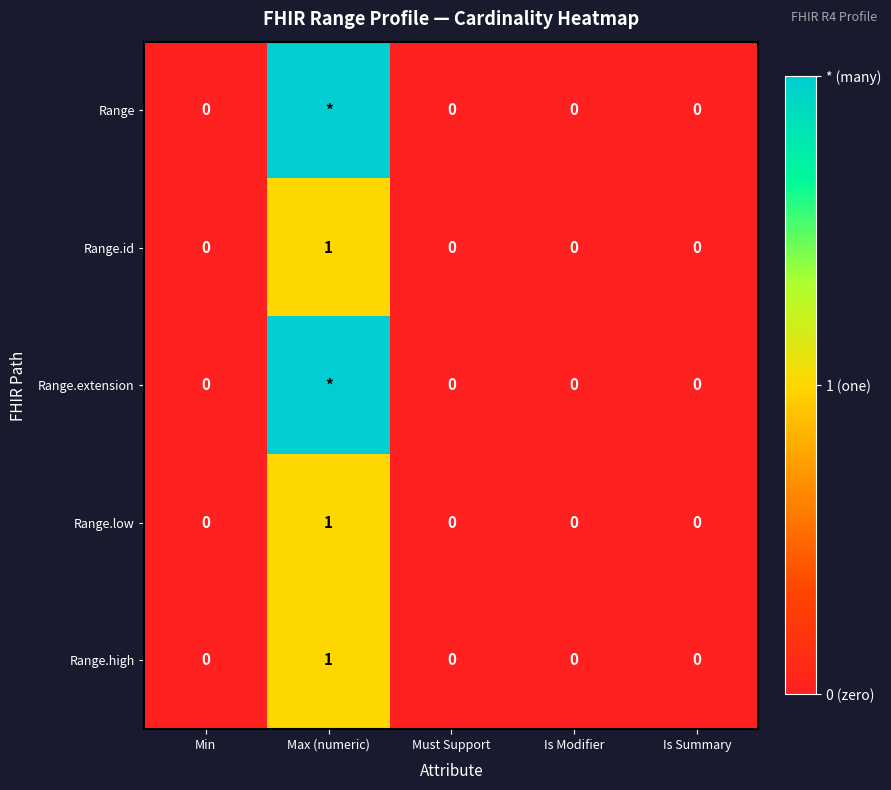

How many data points does each series have?

5